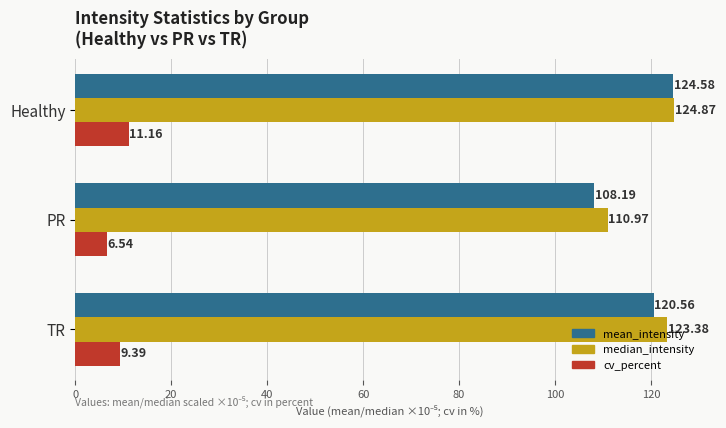

List the labels in order of mean_intensity value, largest first.

Healthy, TR, PR